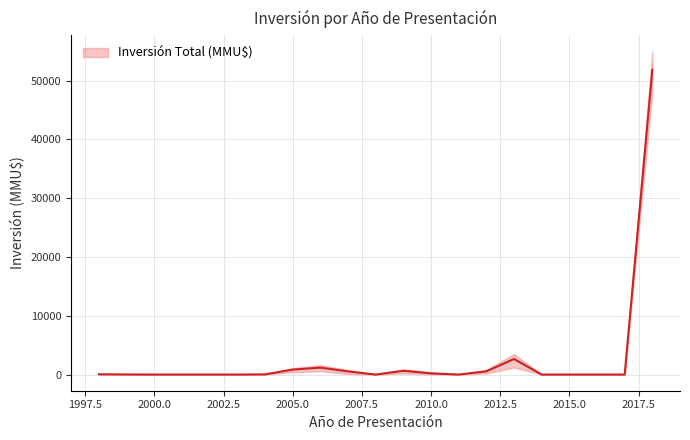

How many values in the Inversión Lower series are below 5?

10